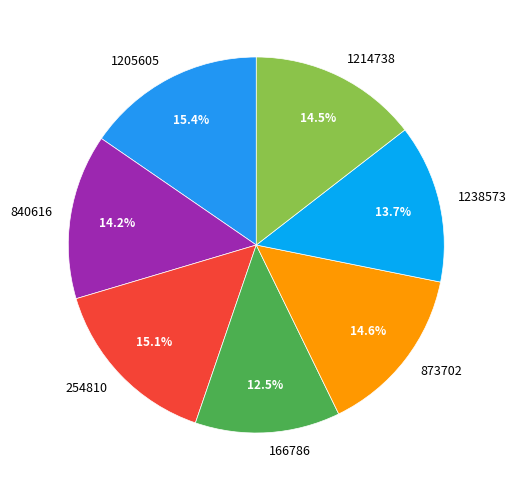

To the nearest percent, what percentage of the pie is 1205605?

15%